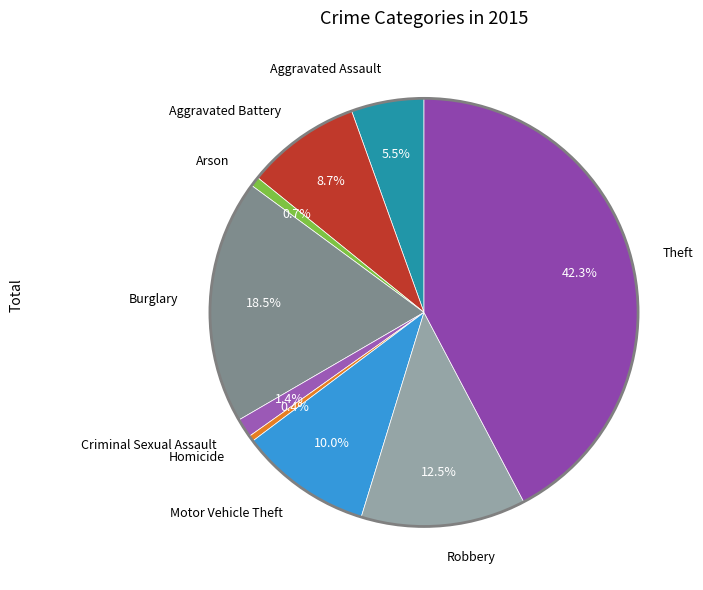

Rank the categories by value from lowest to highest.

Homicide, Arson, Criminal Sexual Assault, Aggravated Assault, Aggravated Battery, Motor Vehicle Theft, Robbery, Burglary, Theft